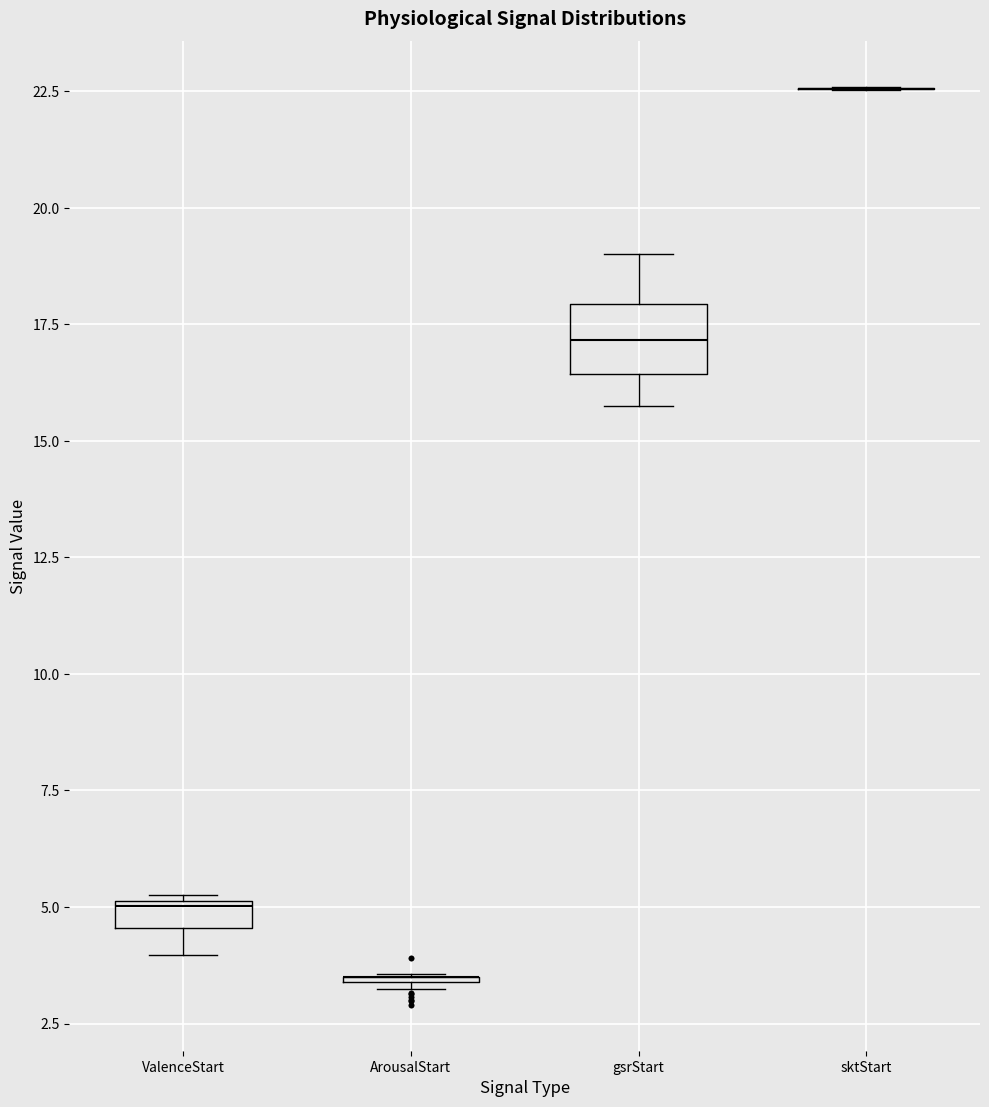

Comparing the boxes themselves (not the whiskers), which one is the tallest?

gsrStart